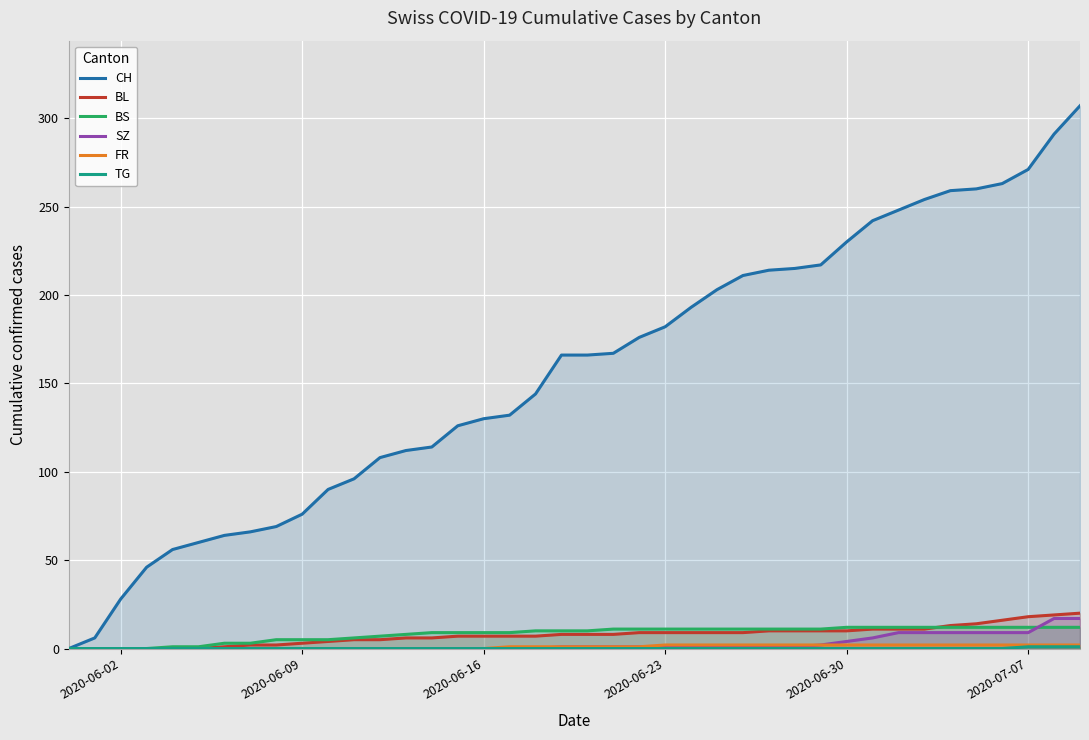

Which series has the largest total across all categories?

CH